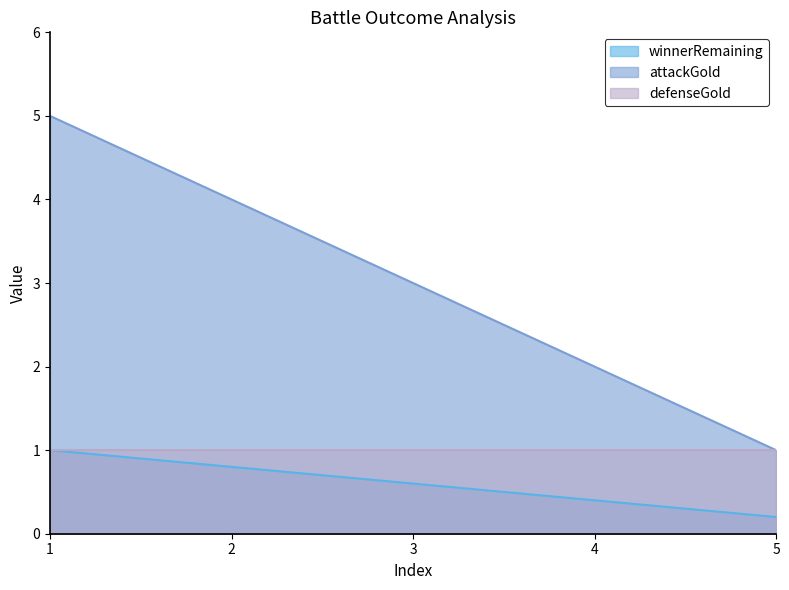

What is the minimum value for attackGold?

1.0